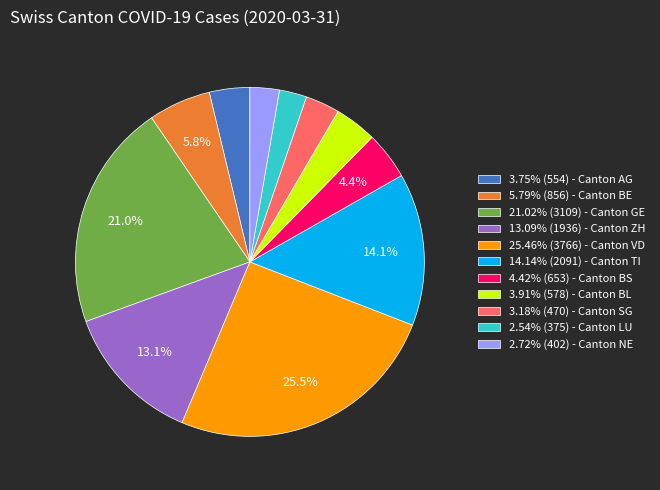

Combined, do 3.75% (554) - Canton AG and 3.91% (578) - Canton BL account for over 50%?

No